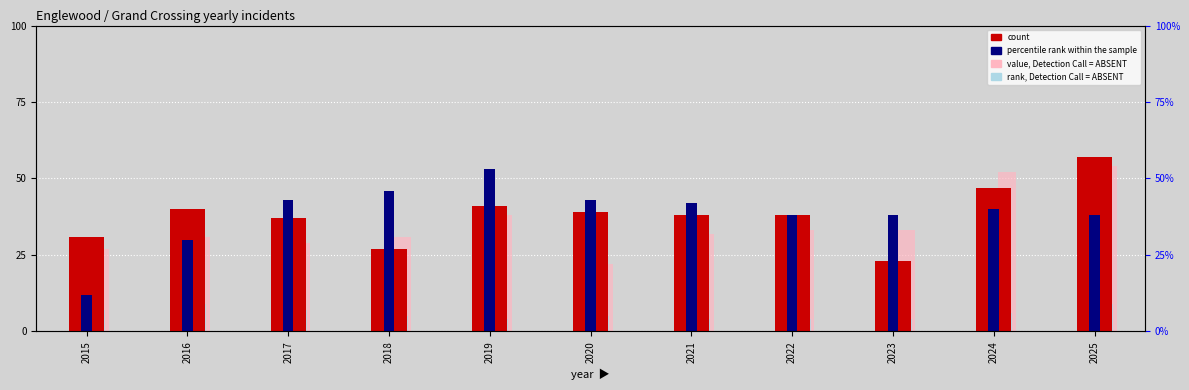

Where does the percentile rank within the sample series first go above 40?

2017